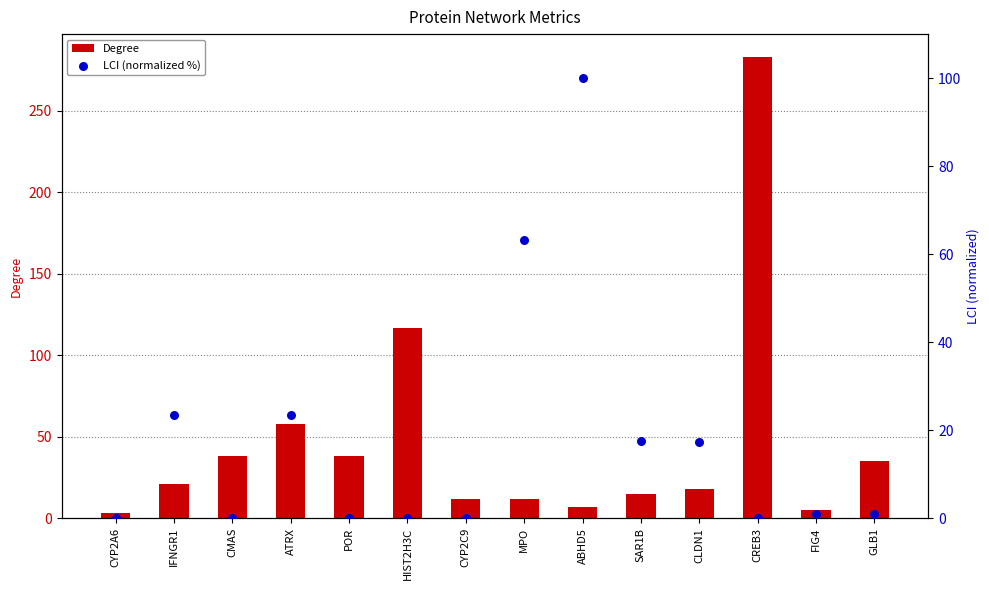

Which series has the largest total across all categories?

Degree